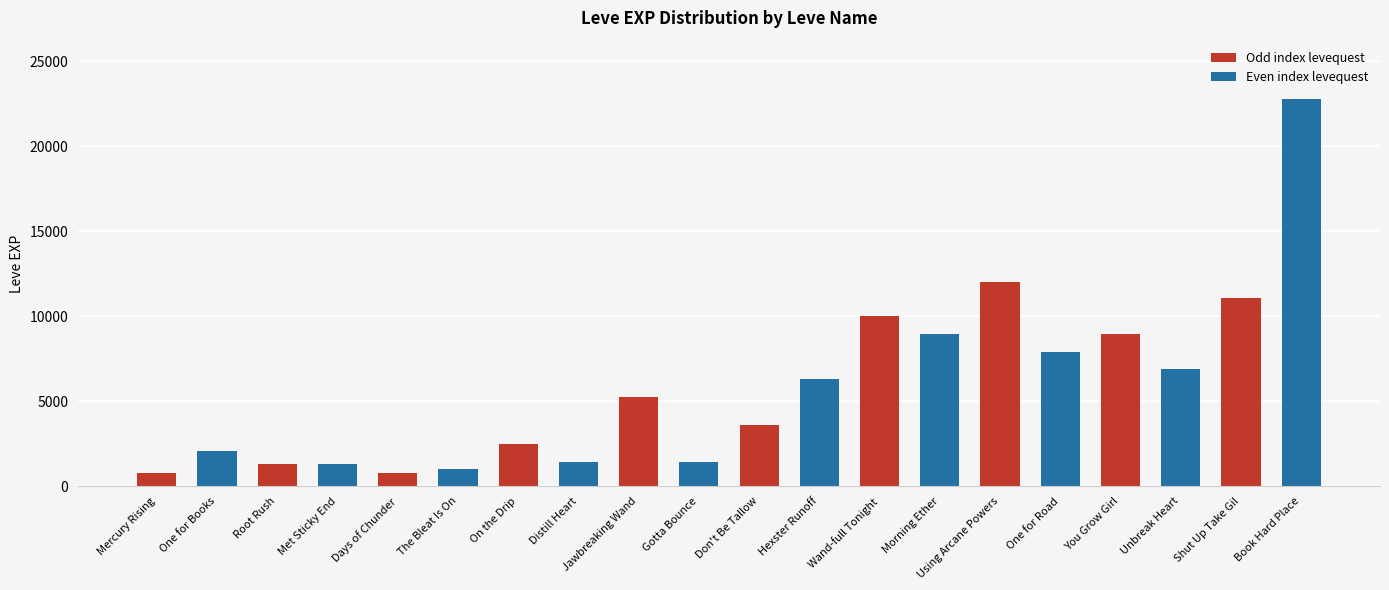

What is the ratio of the value at You Grow Girl to the value at Shut Up Take Gil?

0.8